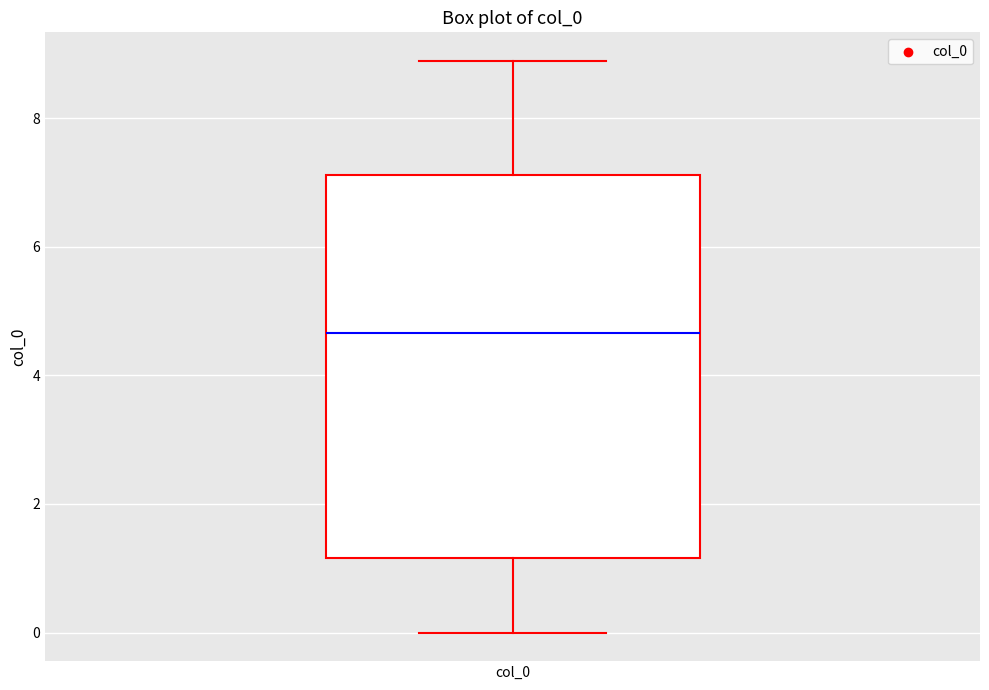

Read this box plot against the y-axis: the position of the median line, the range covered by the box, and the ends of both whiskers. The values are not printed on the chart, so give them approximately, as read against the axis.

median 4.6, box 1.2 to 7.2, whiskers 0.0 to 8.8